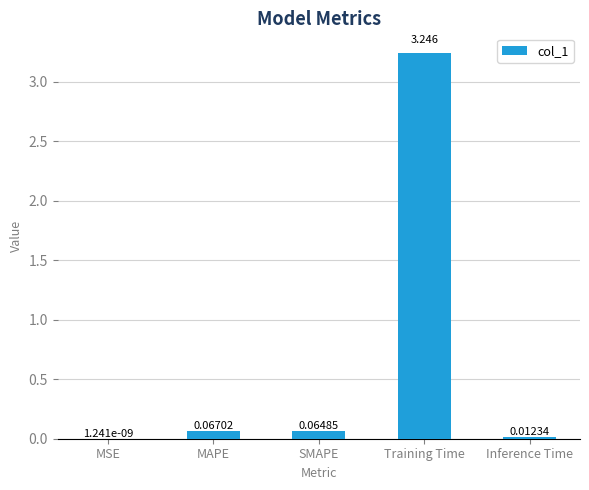

At which label is the value closest to 1?

MAPE